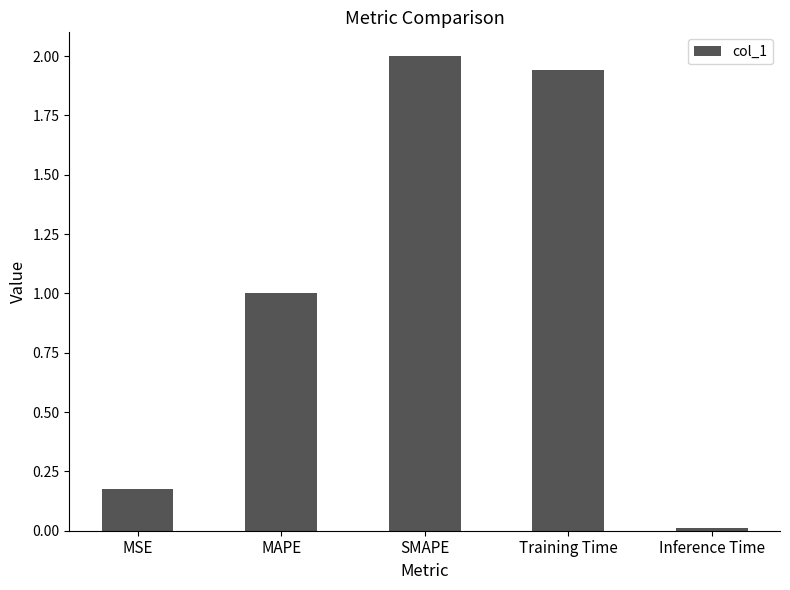

List the labels in order of value, largest first.

SMAPE, Training Time, MAPE, MSE, Inference Time